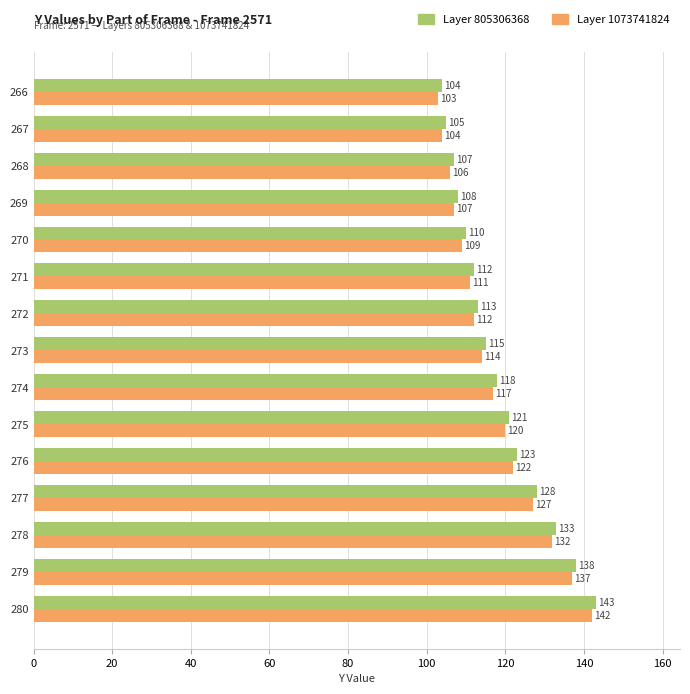

What is the sum of the Layer 805306368 values at 267 and 277?

233